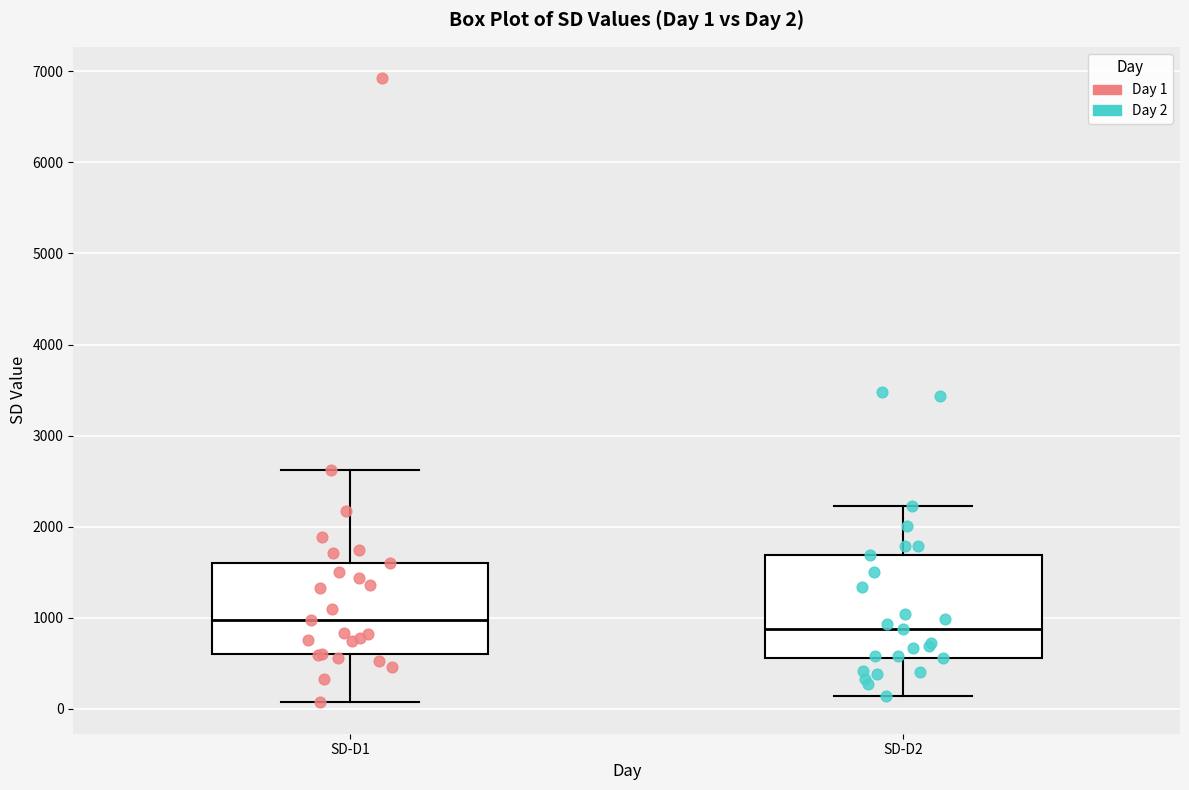

Comparing the boxes themselves (not the whiskers), which one is the tallest?

SD-D2